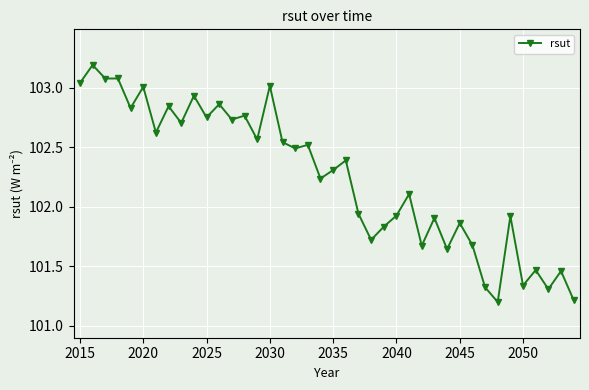

What is the average value?

102.3